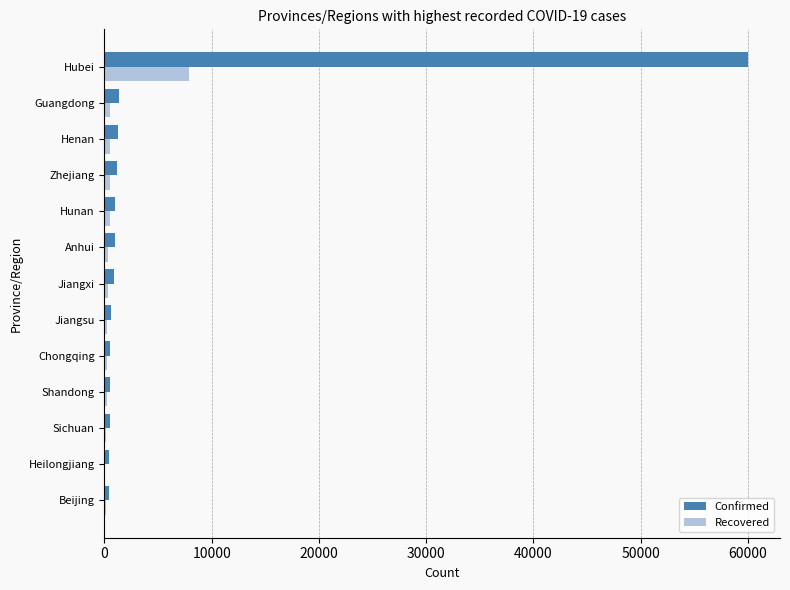

Which category has the highest value in the Recovered series?

Hubei